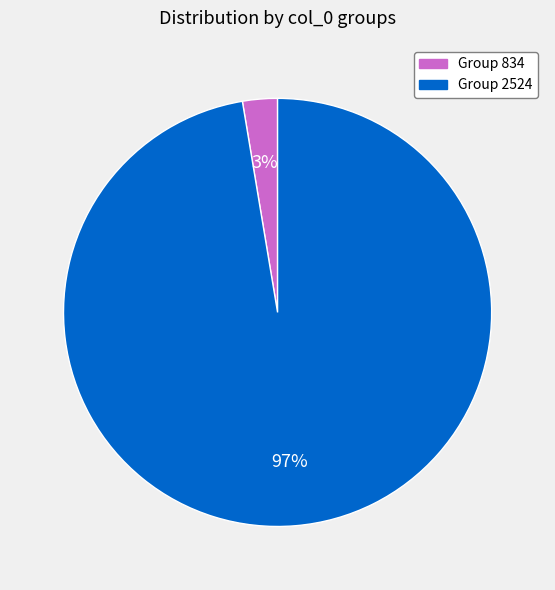

To the nearest percent, what is the average slice percentage?

50%